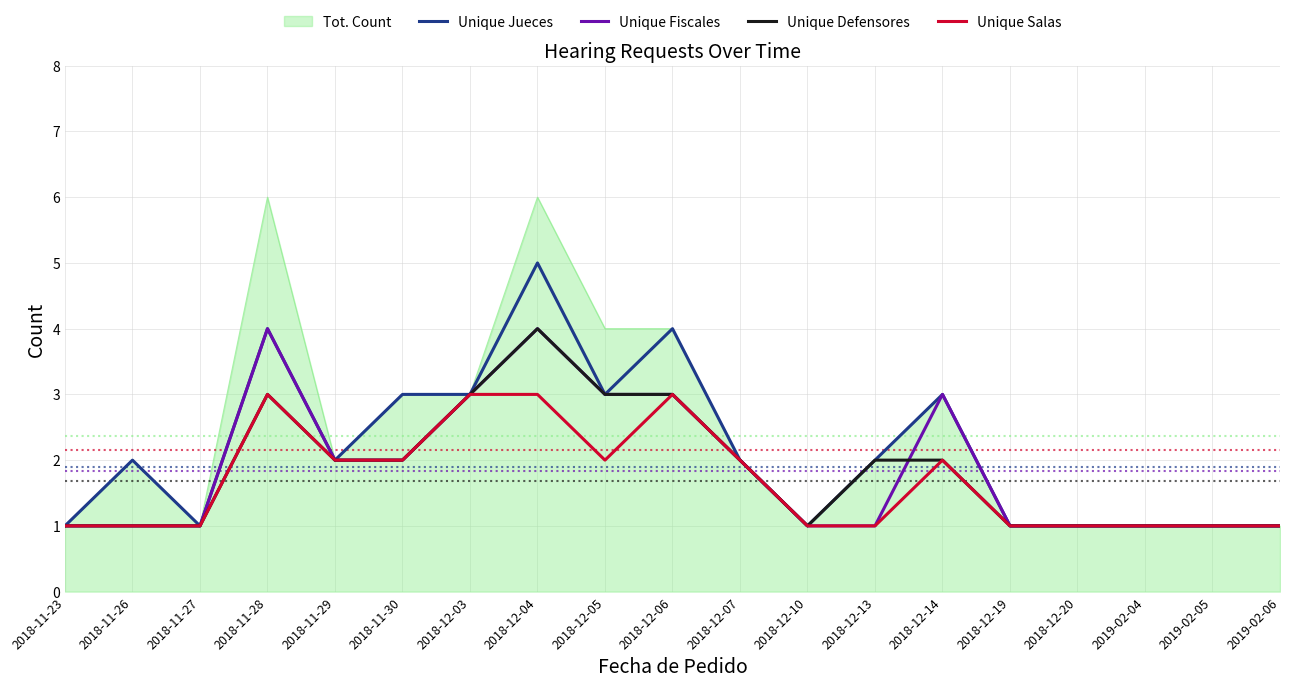

What position from the right is 2018-12-05?

11